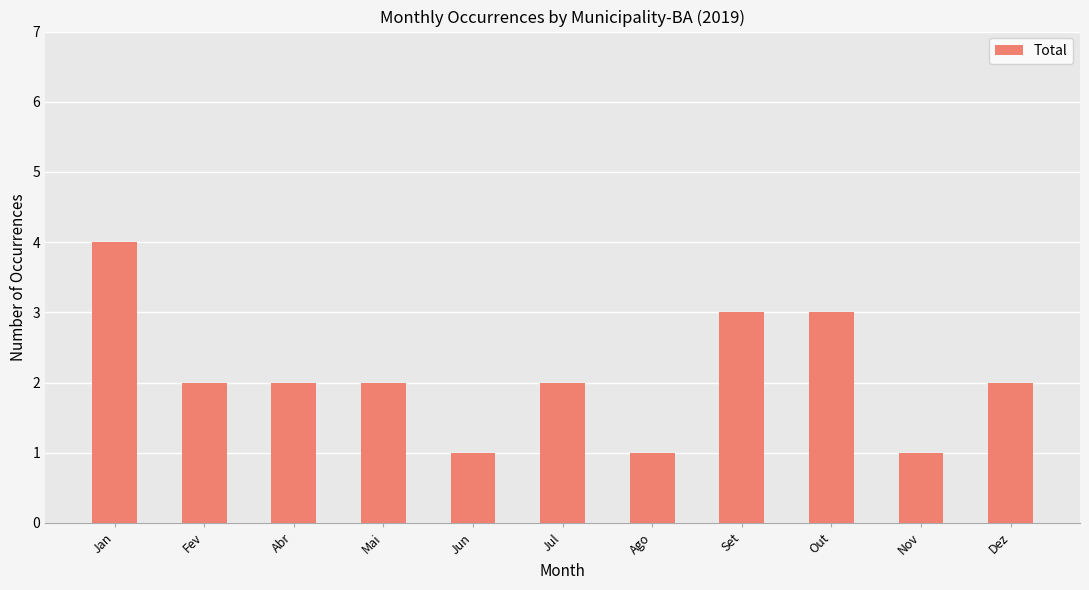

What position from the left is Dez?

11